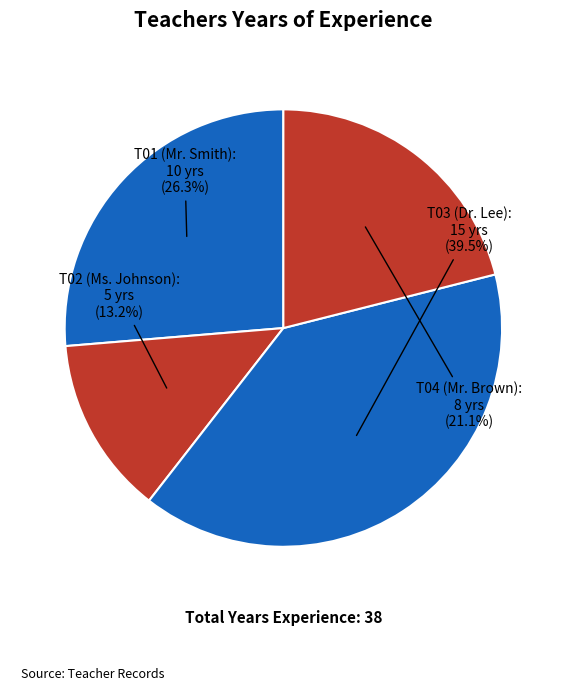

Count the number of slices in the pie.

4